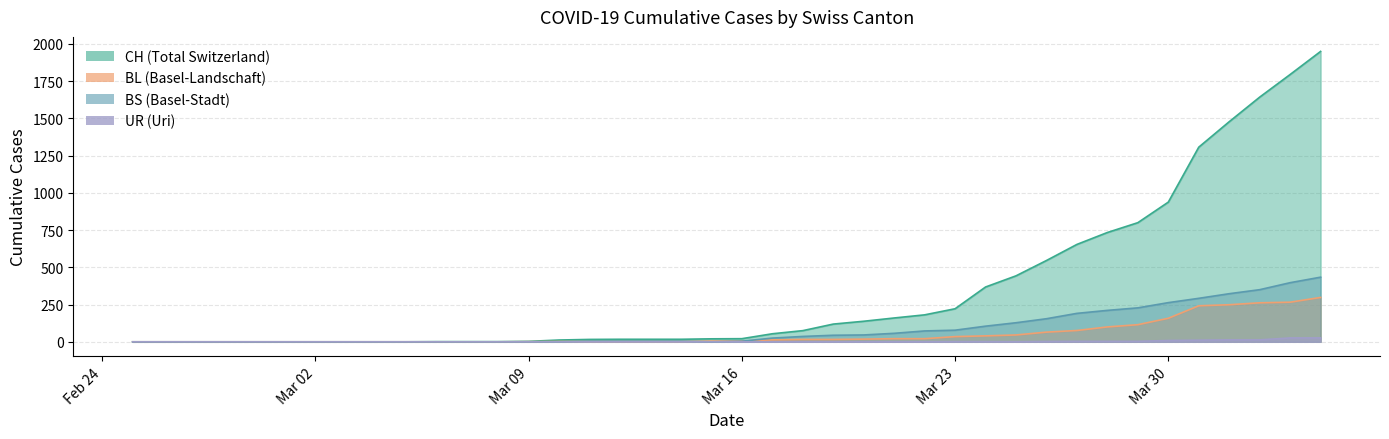

What is the difference between the CH values at 2020-03-13 and 2020-03-10?

5